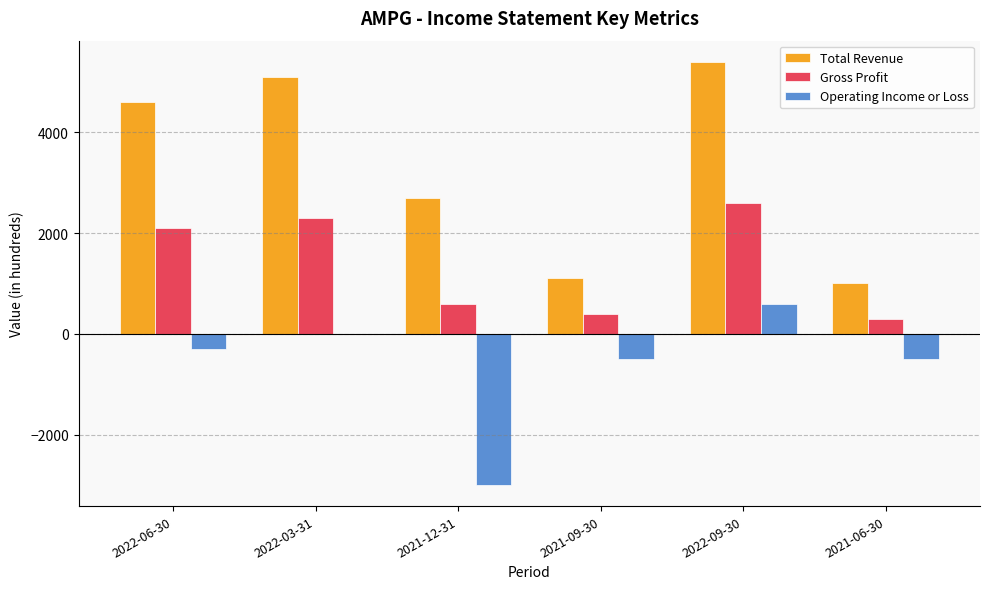

What value does the Operating Income or Loss series have at 2022-06-30?

-300